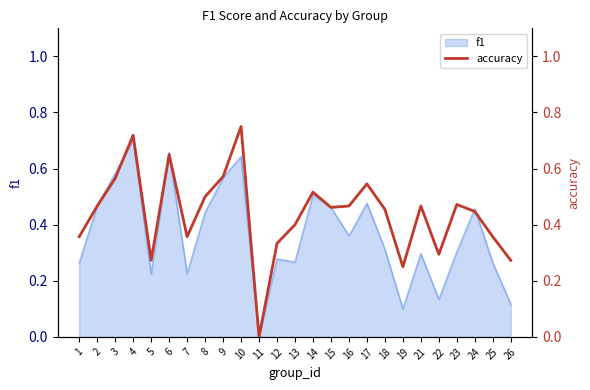

What is the maximum value shown in the chart?

0.8